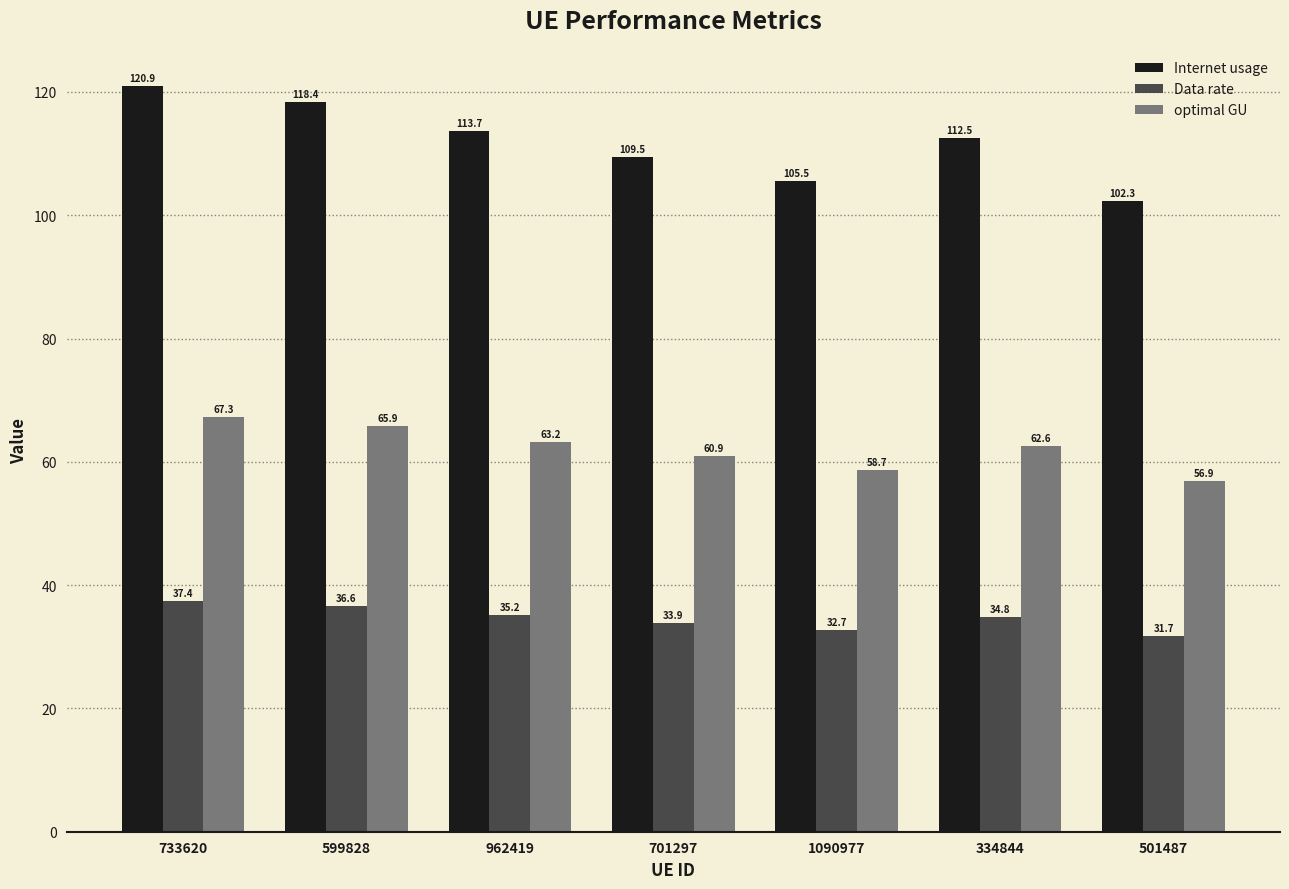

What are all the series names shown in the legend?

Internet usage, Data rate, optimal GU